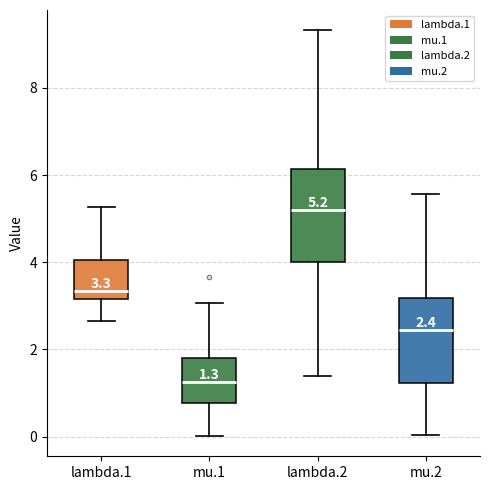

Which box's median line is the highest?

lambda.2